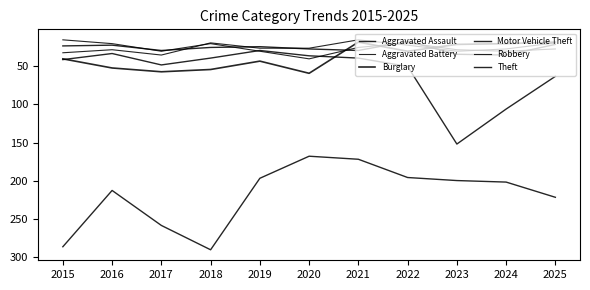

What is the total value across all series at 2015?

438